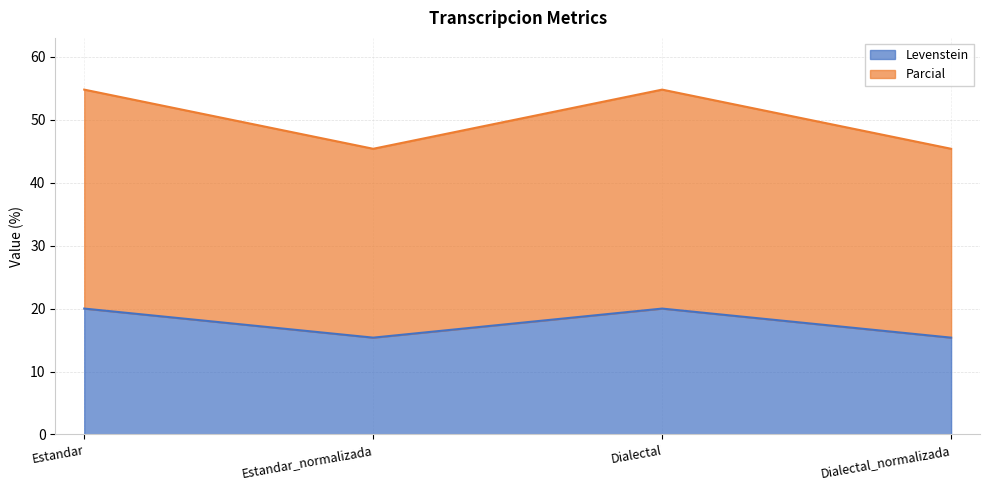

Which series has the largest range (max minus min)?

Parcial